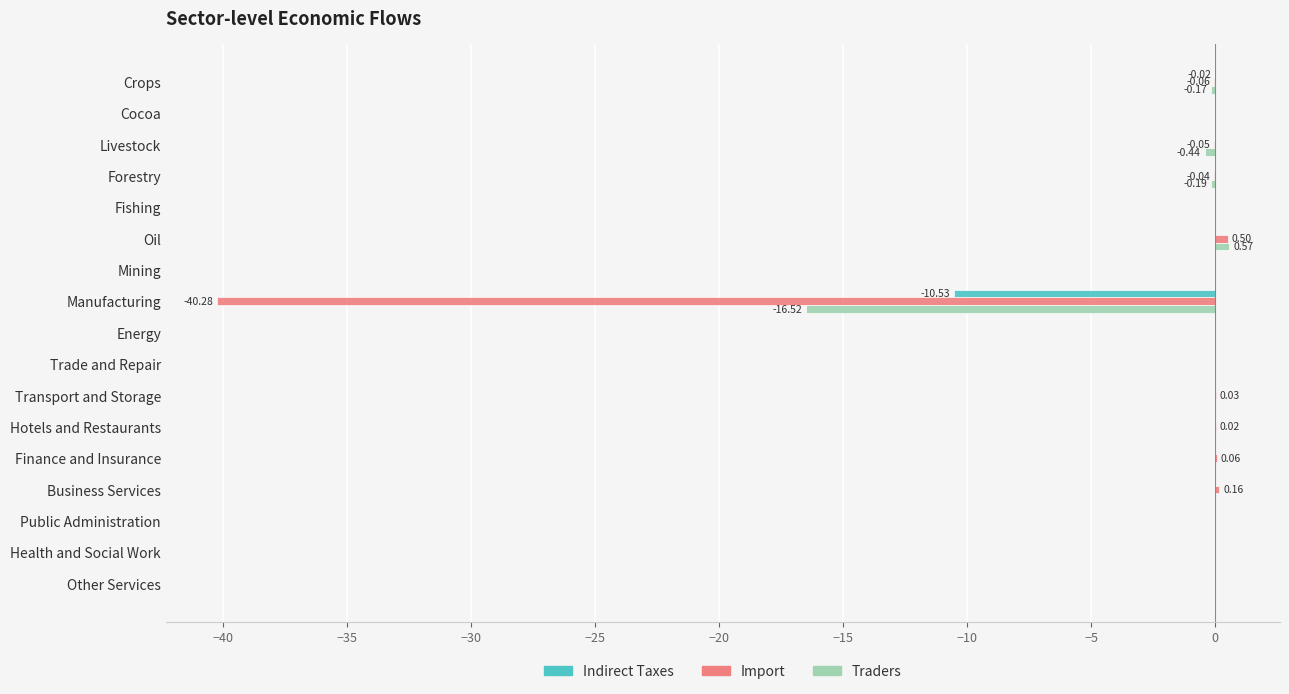

Which series changed the most between Forestry and Manufacturing?

Import